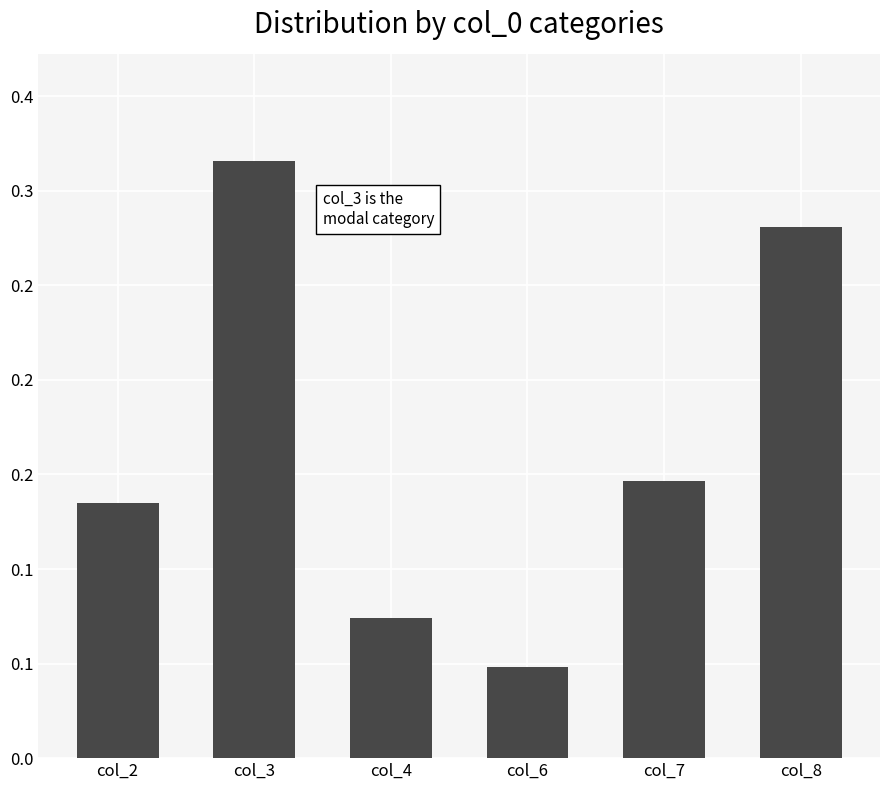

What is the difference between the maximum and minimum values?

0.3